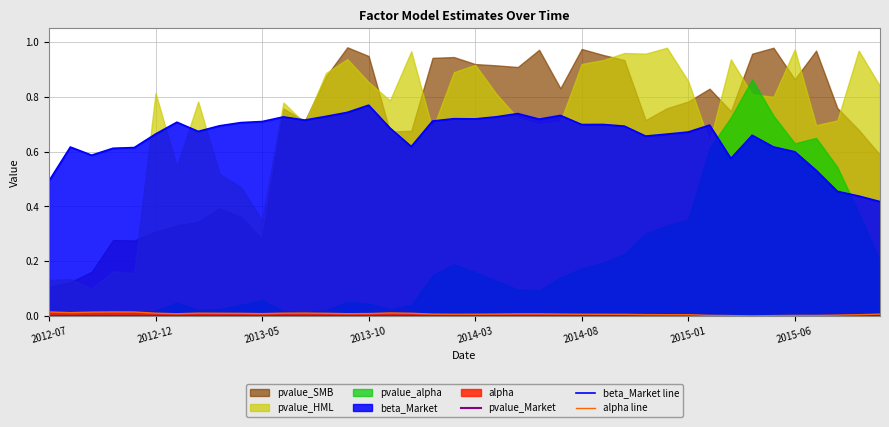

The value of beta_Market line at 2014-08 is 1.2. True or false?

False